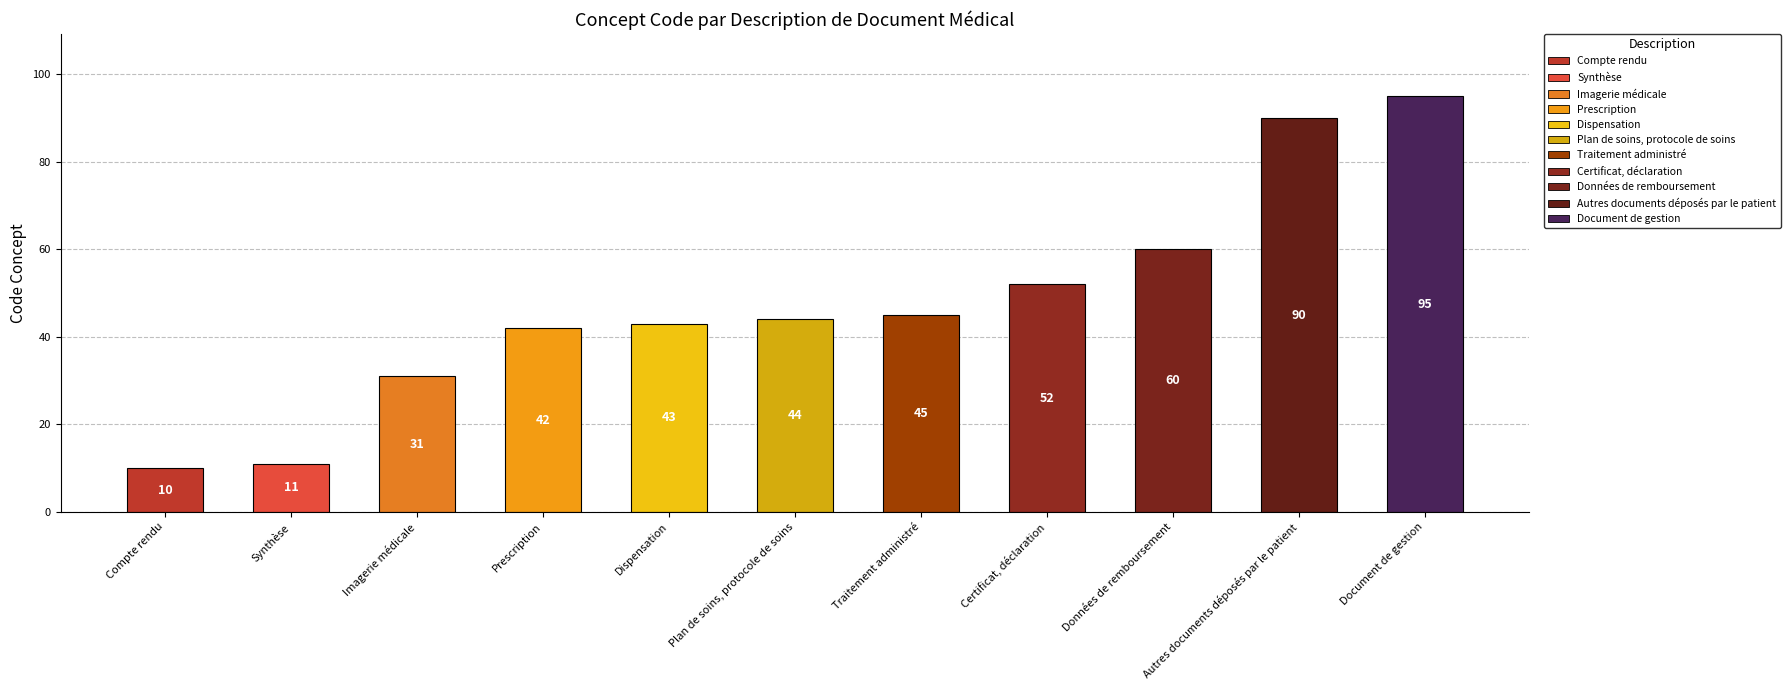

What is the value of the 2nd bar from the left?

11